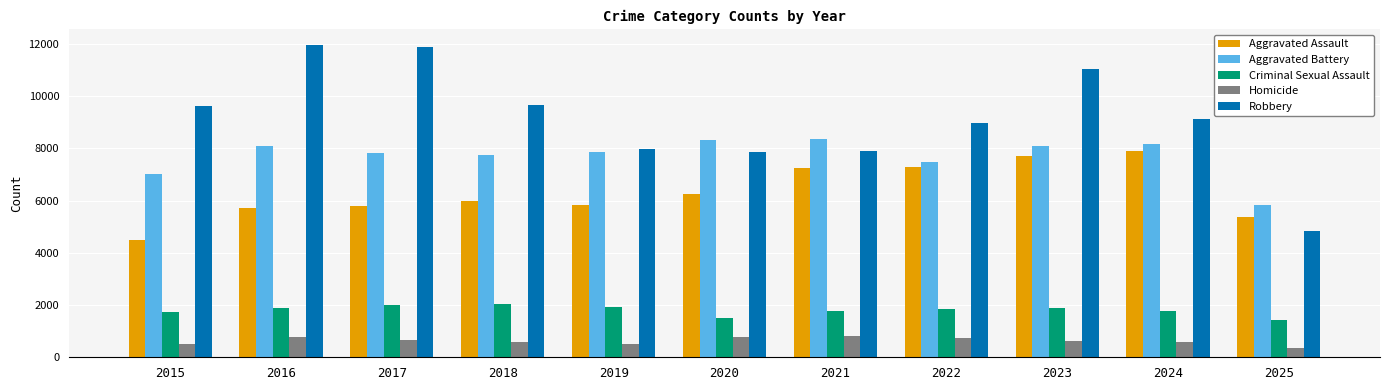

Does the chart contain stacked bars?

No